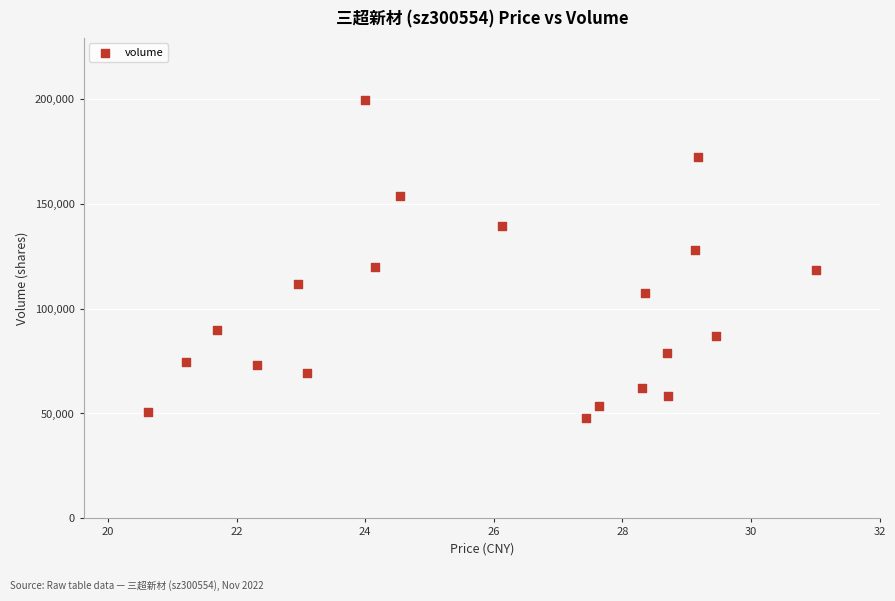

What is the range of Y values (max minus min)?

151555